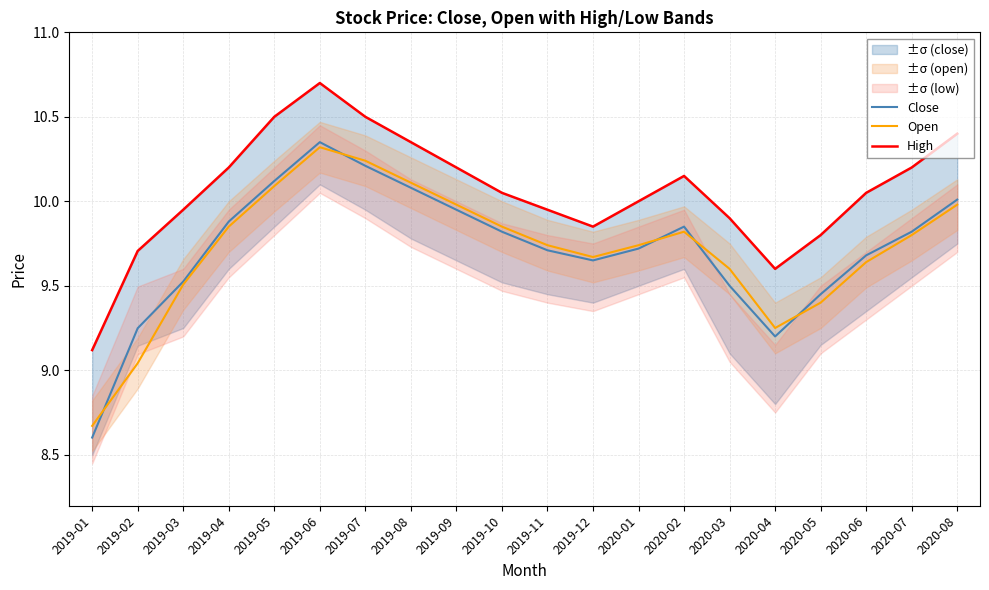

What are all the series names shown in the legend?

Close, Open, High